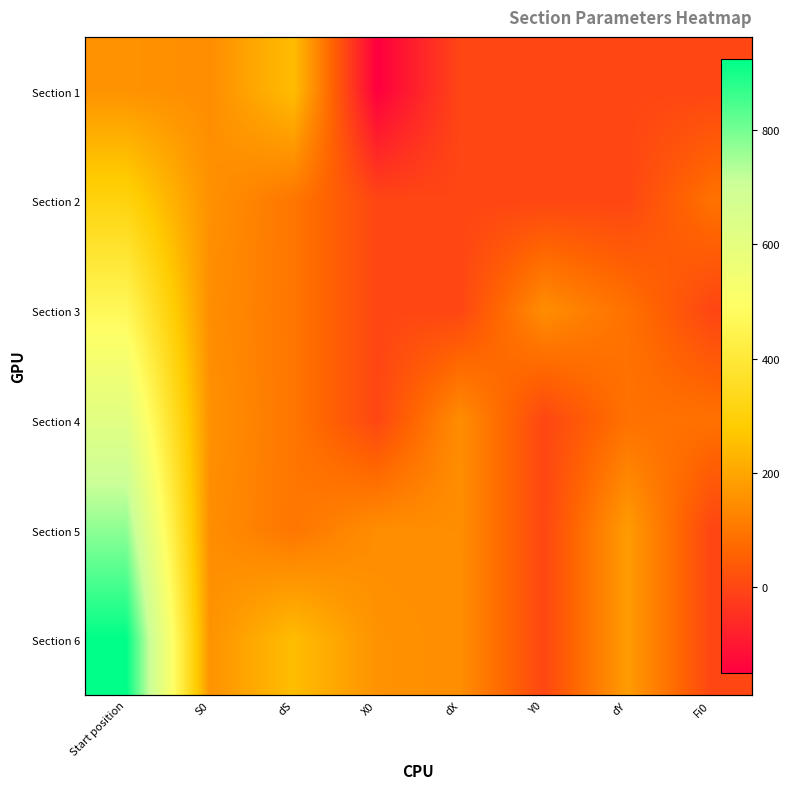

At Y0, list the series in order from smallest to largest.

Section 1, Section 2, Section 4, Section 5, Section 6, Section 3